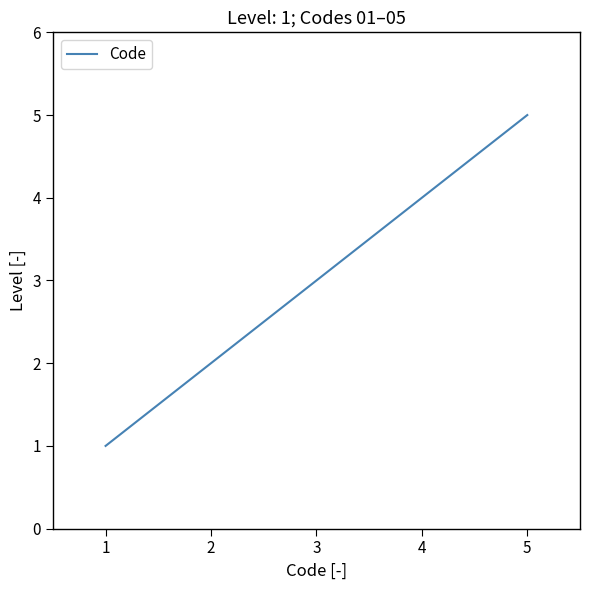

Count the number of data series in this chart.

1